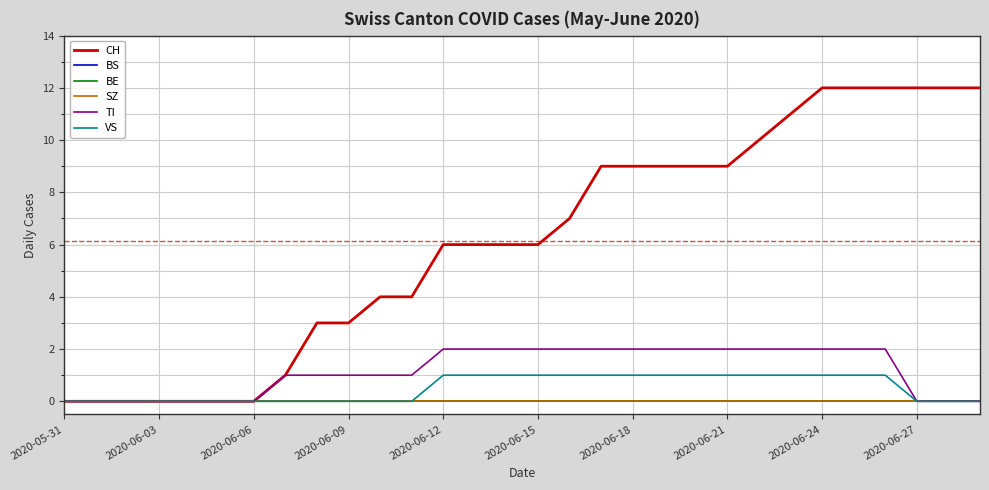

Reading right to left, list all the values displayed in this chart.

CH: 12	12	12	12	12	12	11	10	9	9	9	9	9	7	6	6	6	6	4	4	3	3	1	0	0	0	0	0	0	0
BS: 0	0	0	0	0	0	0	0	0	0	0	0	0	0	0	0	0	0	0	0	0	0	0	0	0	0	0	0	0	0
BE: 0	0	0	0	0	0	0	0	0	0	0	0	0	0	0	0	0	0	0	0	0	0	0	0	0	0	0	0	0	0
SZ: 0	0	0	0	0	0	0	0	0	0	0	0	0	0	0	0	0	0	0	0	0	0	0	0	0	0	0	0	0	0
TI: 0	0	0	2	2	2	2	2	2	2	2	2	2	2	2	2	2	2	1	1	1	1	1	0	0	0	0	0	0	0
VS: 0	0	0	1	1	1	1	1	1	1	1	1	1	1	1	1	1	1	0	0	0	0	0	0	0	0	0	0	0	0